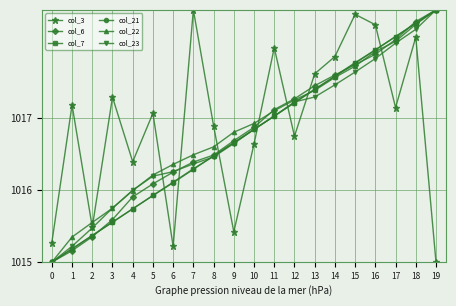

What is the minimum value shown in the chart?

1015.0